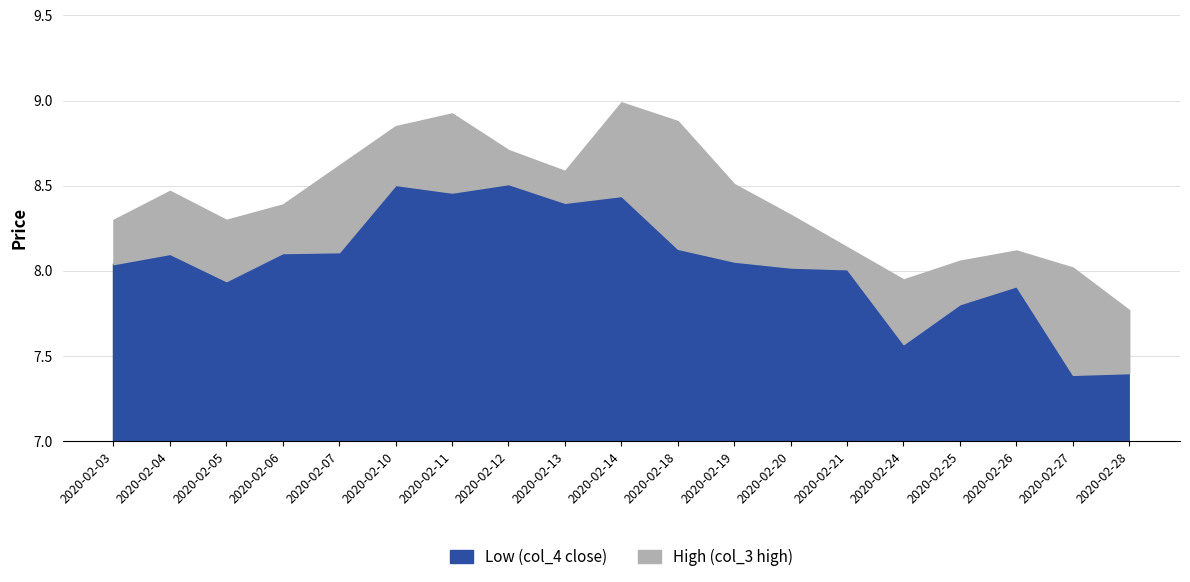

Reading left to right, list all the values displayed in this chart.

Low (col_4 close): 8.0	8.1	7.9	8.1	8.1	8.5	8.5	8.5	8.4	8.4	8.1	8.1	8.0	8.0	7.6	7.8	7.9	7.4	7.4
High (col_3 high): 8.3	8.5	8.3	8.4	8.6	8.8	8.9	8.7	8.6	9.0	8.9	8.5	8.3	8.1	8.0	8.1	8.1	8.0	7.8